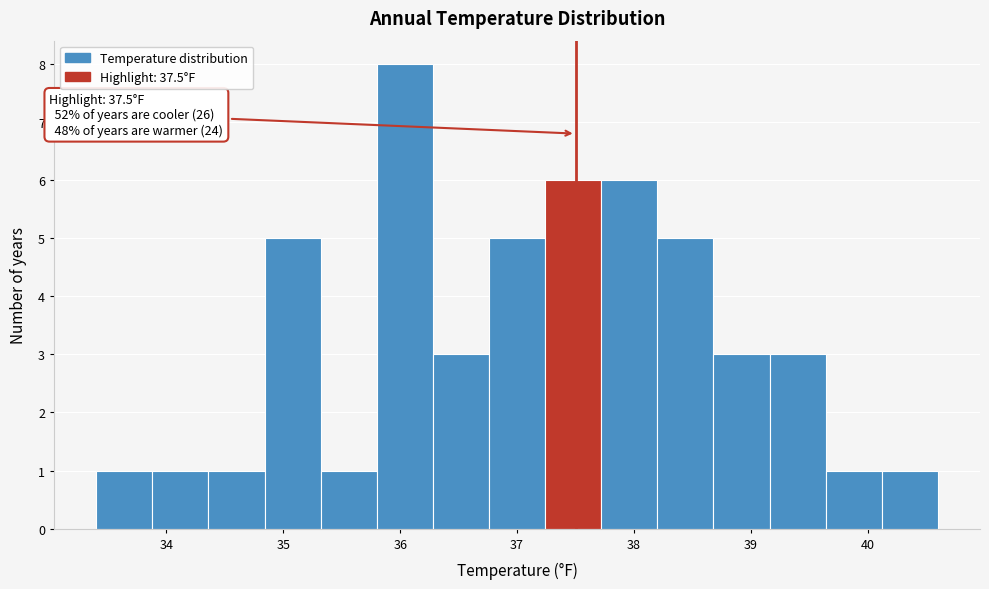

Over which range of the x-axis is the bar tallest?

35.80 to 36.28